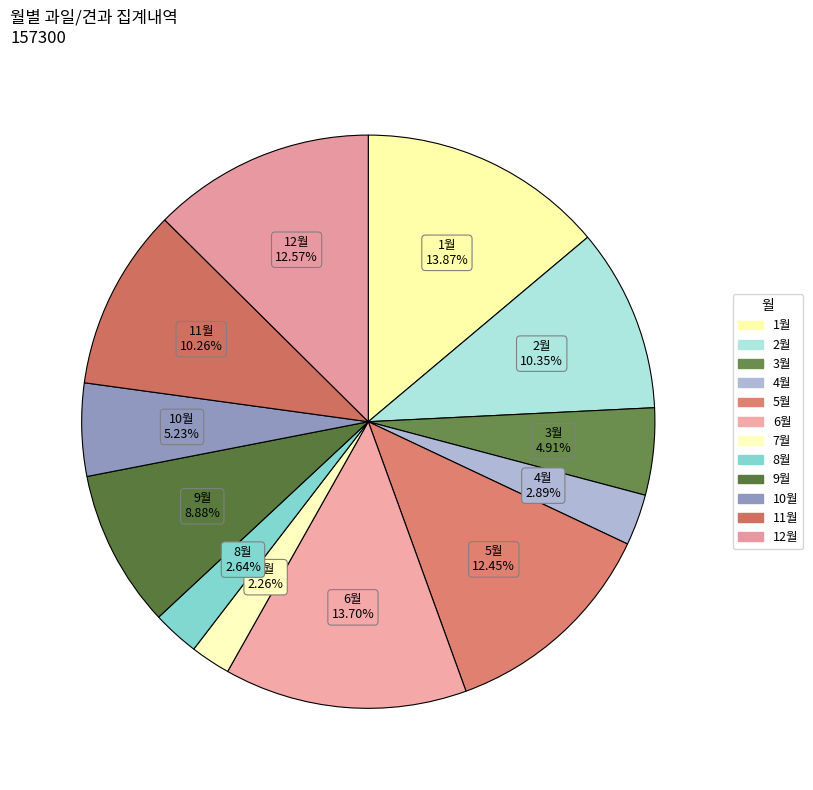

How many segments does this pie chart have?

12